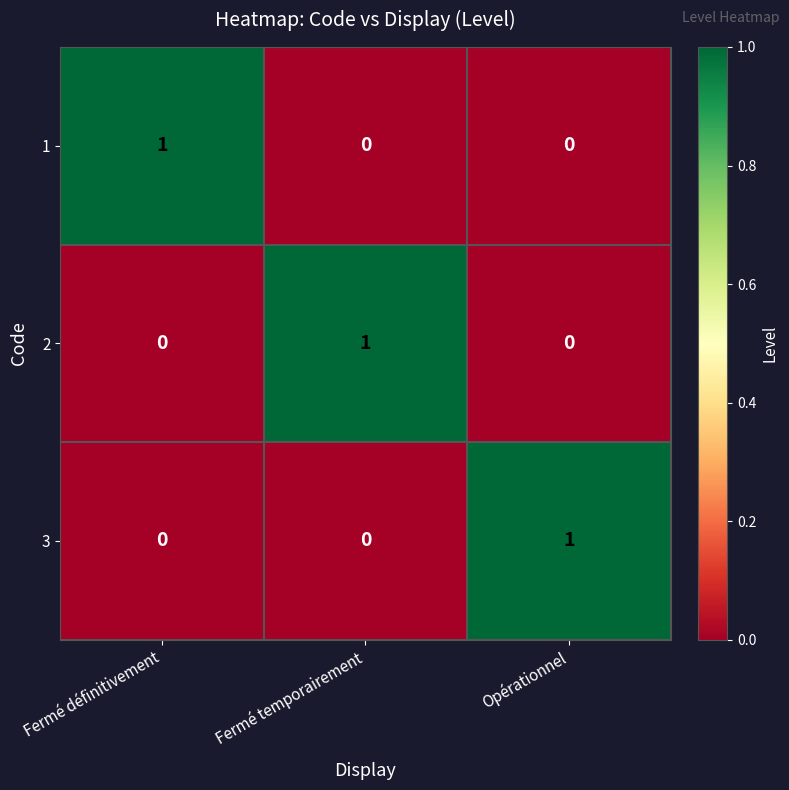

What is the maximum value shown in the chart?

1